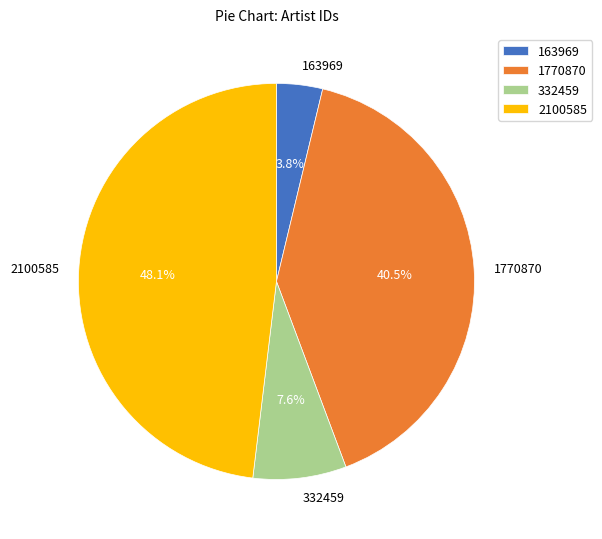

To the nearest percent, what percentage of the pie is 332459?

8%